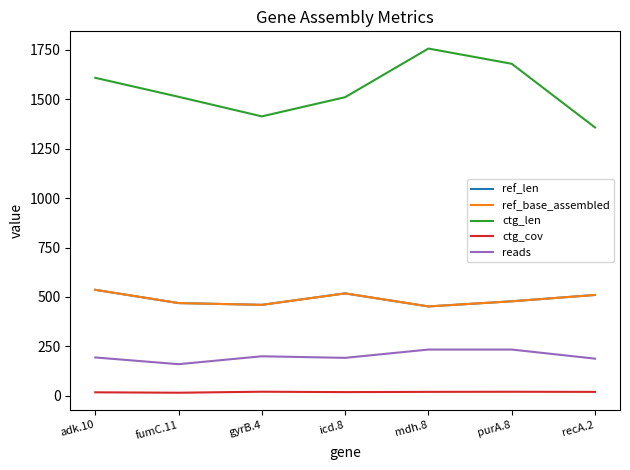

Does the chart display data point markers on the line(s)?

No